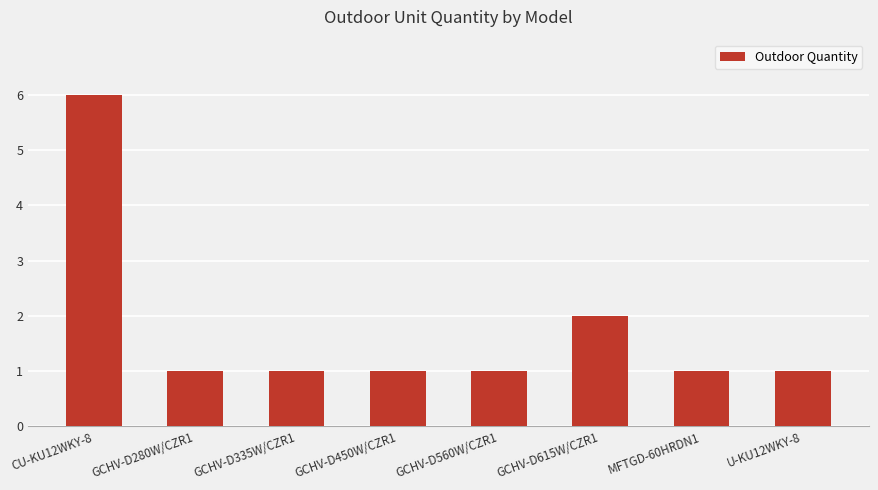

What position from the left is GCHV-D560W/CZR1?

5